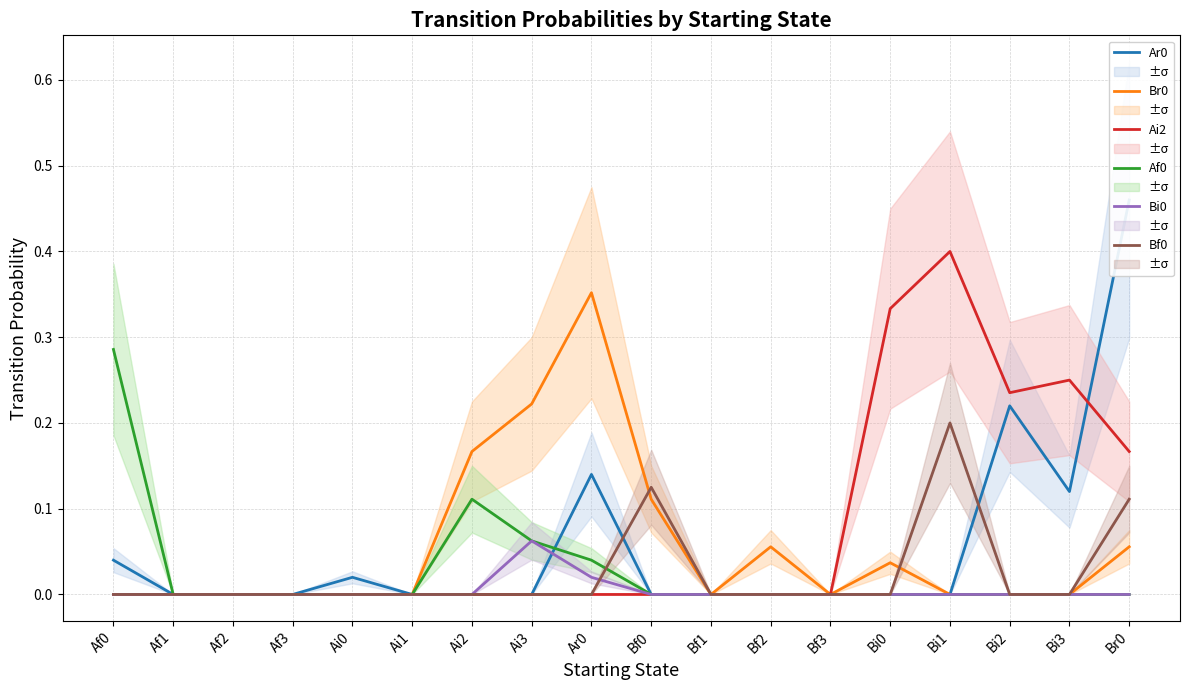

At which label is Br0 closest to 0?

Af0